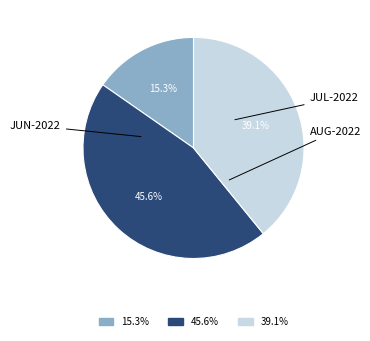

To the nearest percent, what is the difference between the largest and smallest slice percentages?

30%